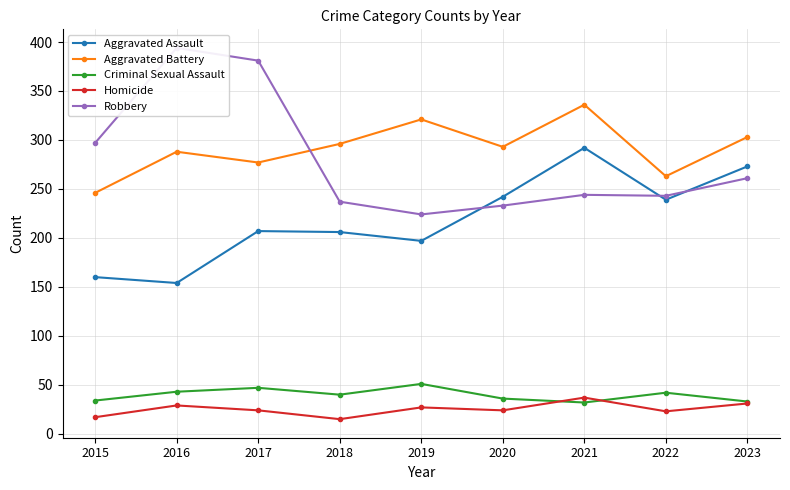

What is the sum of all Aggravated Battery values?

2623